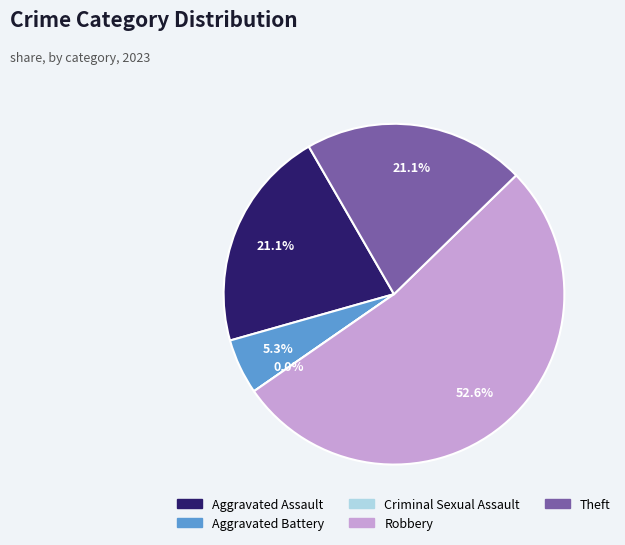

What percentage is the Aggravated Assault slice, to the nearest percent?

21%